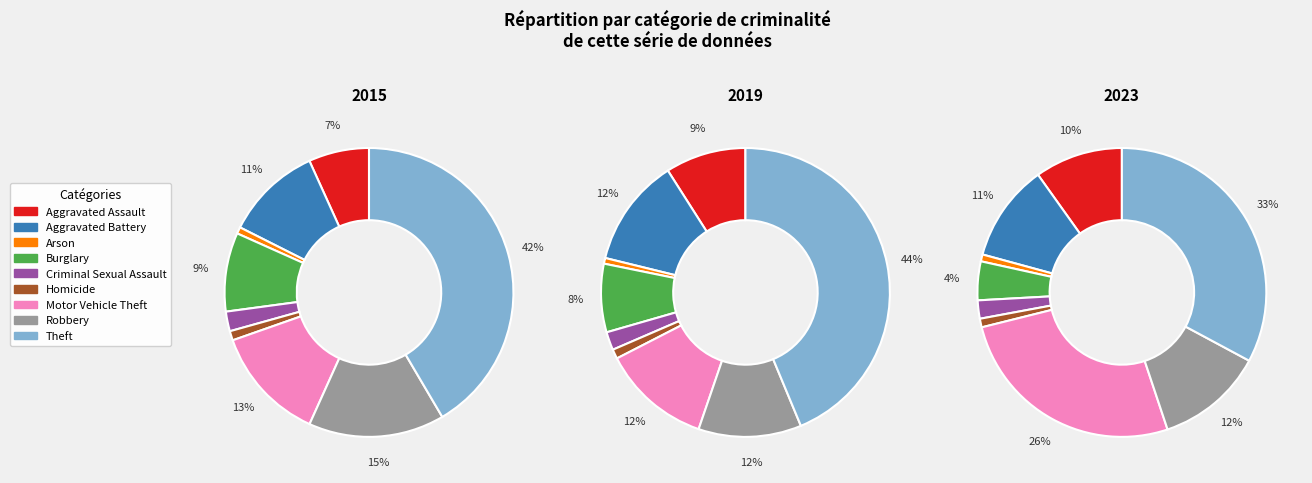

Count the number of slices in the pie.

9